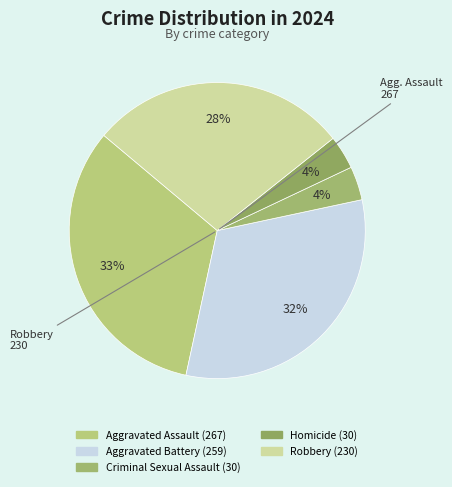

How many segments does this pie chart have?

5